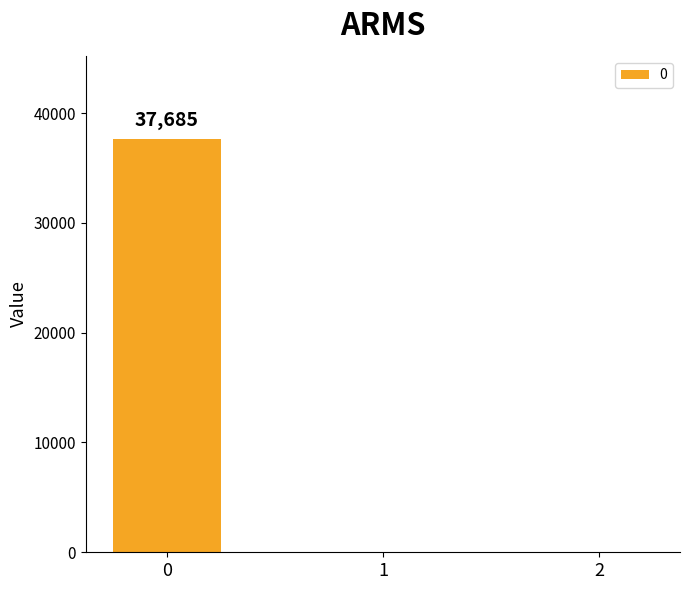

What is the change in value from 0 to 1?

-37685.0